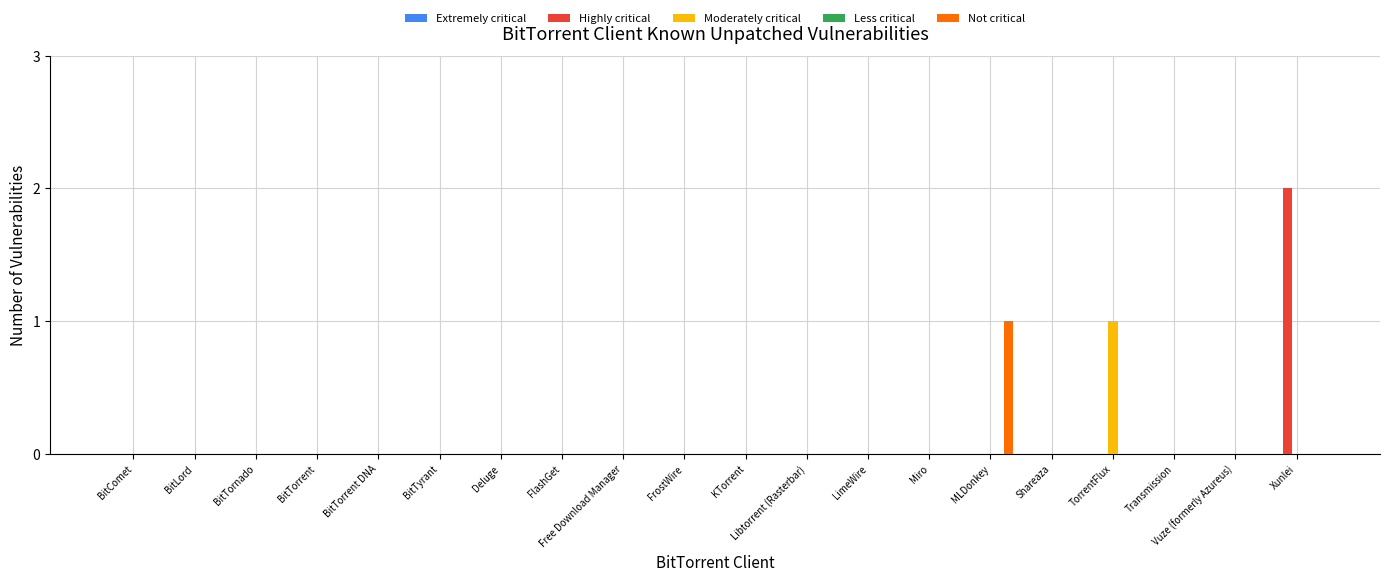

Which category has the highest value in the Not critical series?

MLDonkey